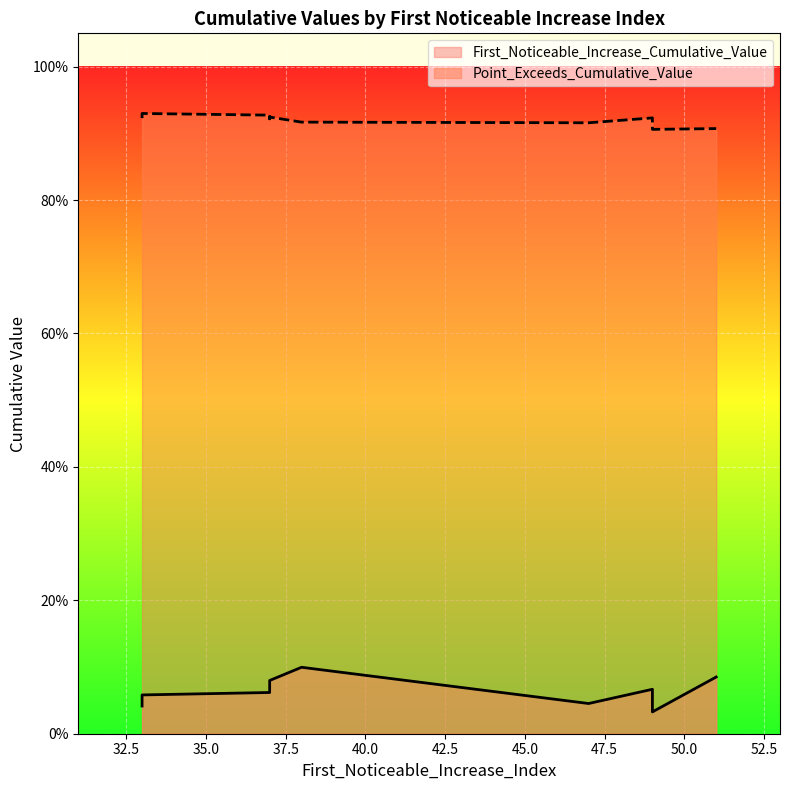

What is the total value across all series at 49?

1.0